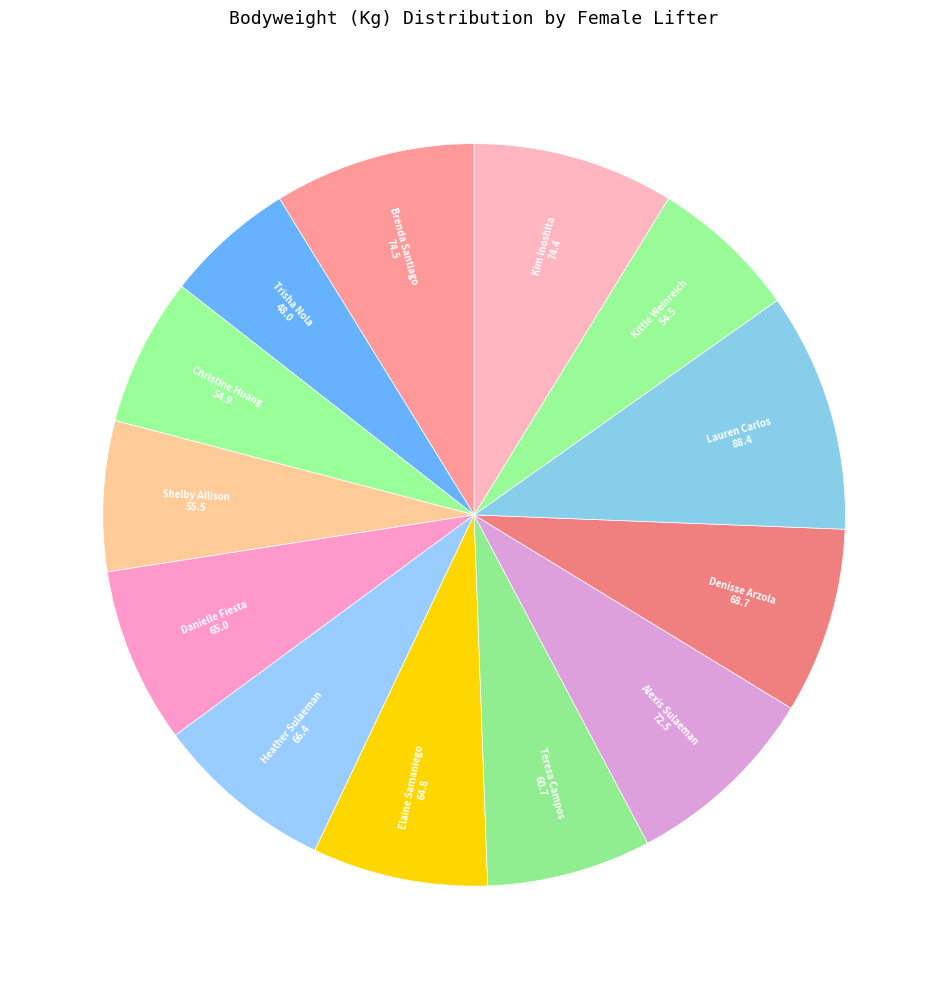

How many slices are in this pie chart?

13